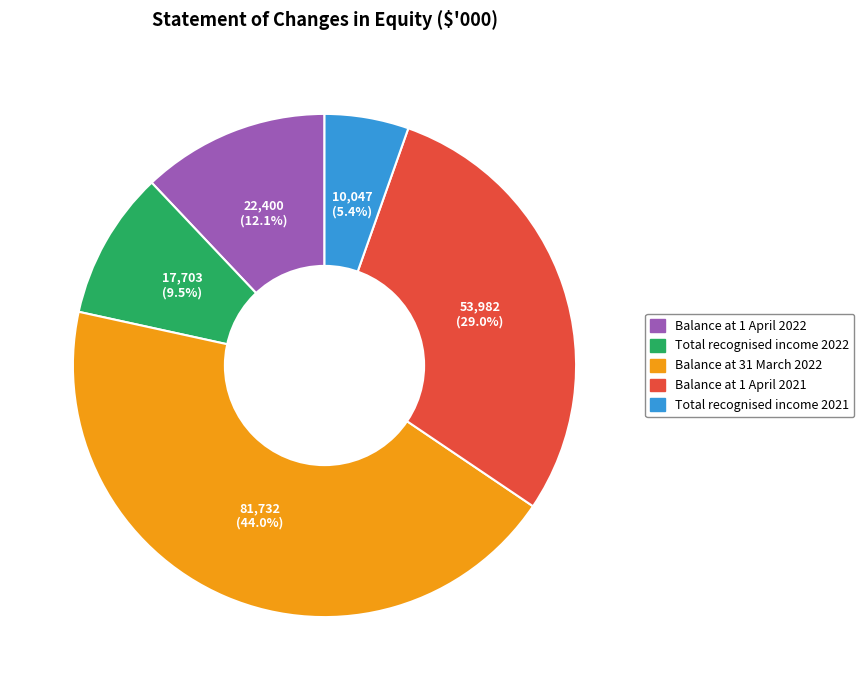

Is there any slice that represents more than half of the pie?

No